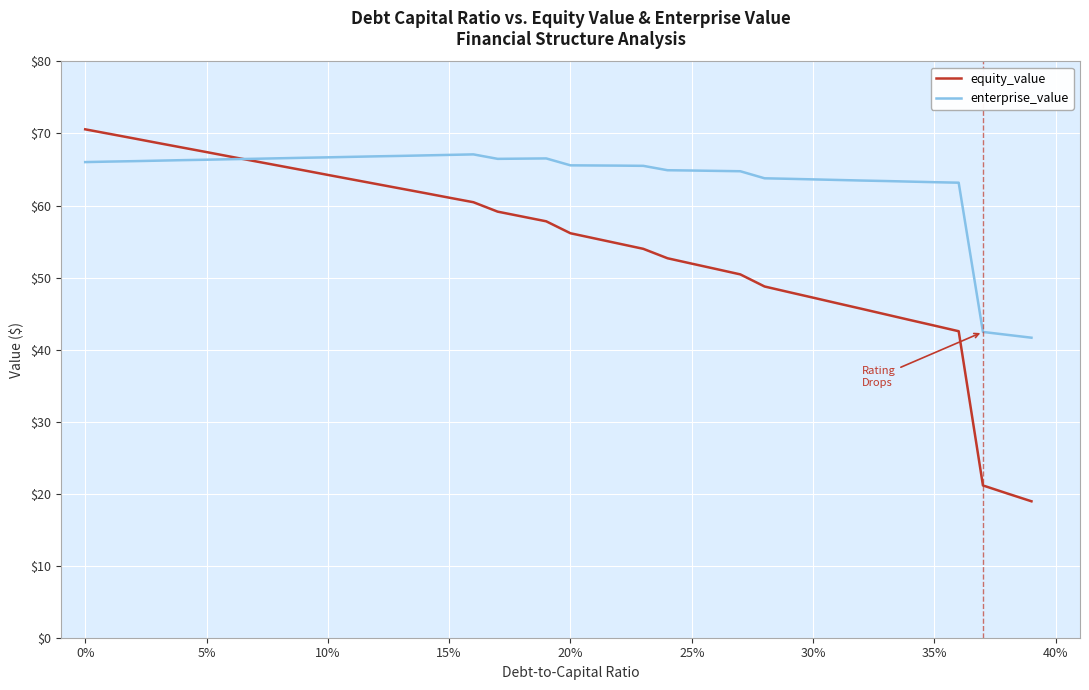

Rank the series by their maximum value, from highest to lowest.

equity_value, enterprise_value